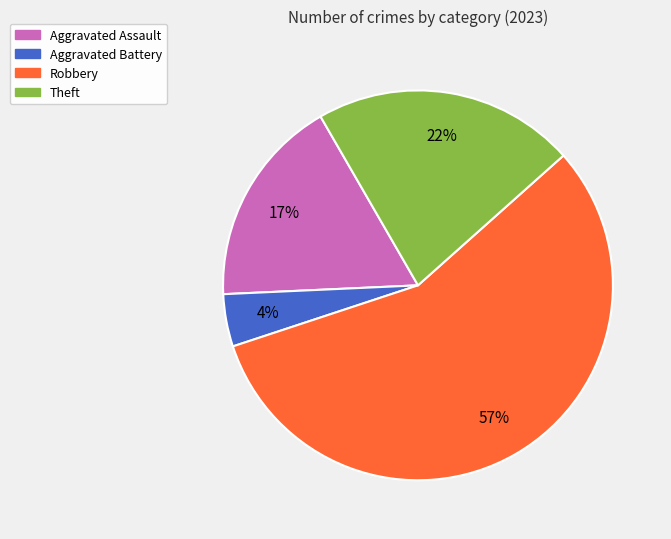

Combined, do Aggravated Battery and Aggravated Assault account for over 50%?

No